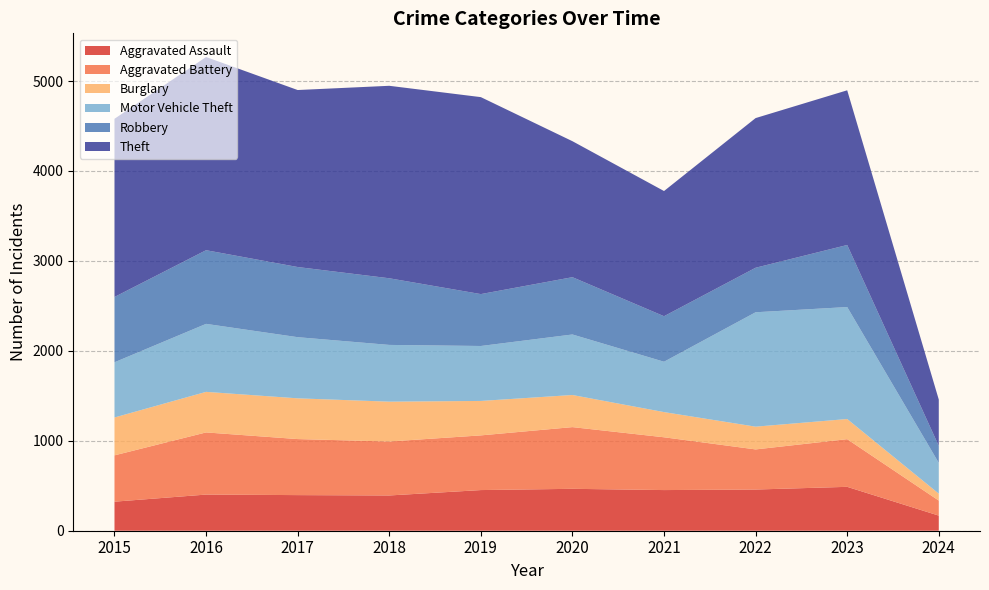

Reading right to left, transcribe all the data shown in this chart.

Aggravated Assault: 168	488	458	452	466	452	392	396	402	323
Aggravated Battery: 167	530	446	587	686	608	600	623	691	515
Burglary: 77	224	253	280	357	383	443	453	451	421
Motor Vehicle Theft: 342	1245	1272	560	673	611	631	680	756	614
Robbery: 189	690	495	506	637	577	741	780	819	726
Theft: 515	1720	1664	1392	1512	2190	2140	1968	2148	1981